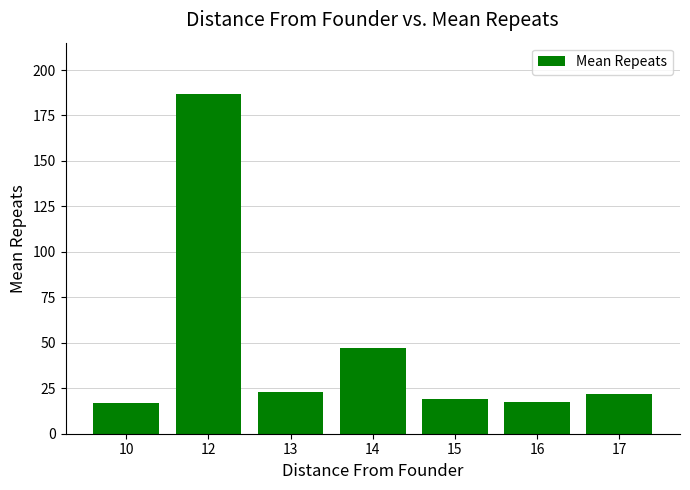

How many data points are less than 22?

3